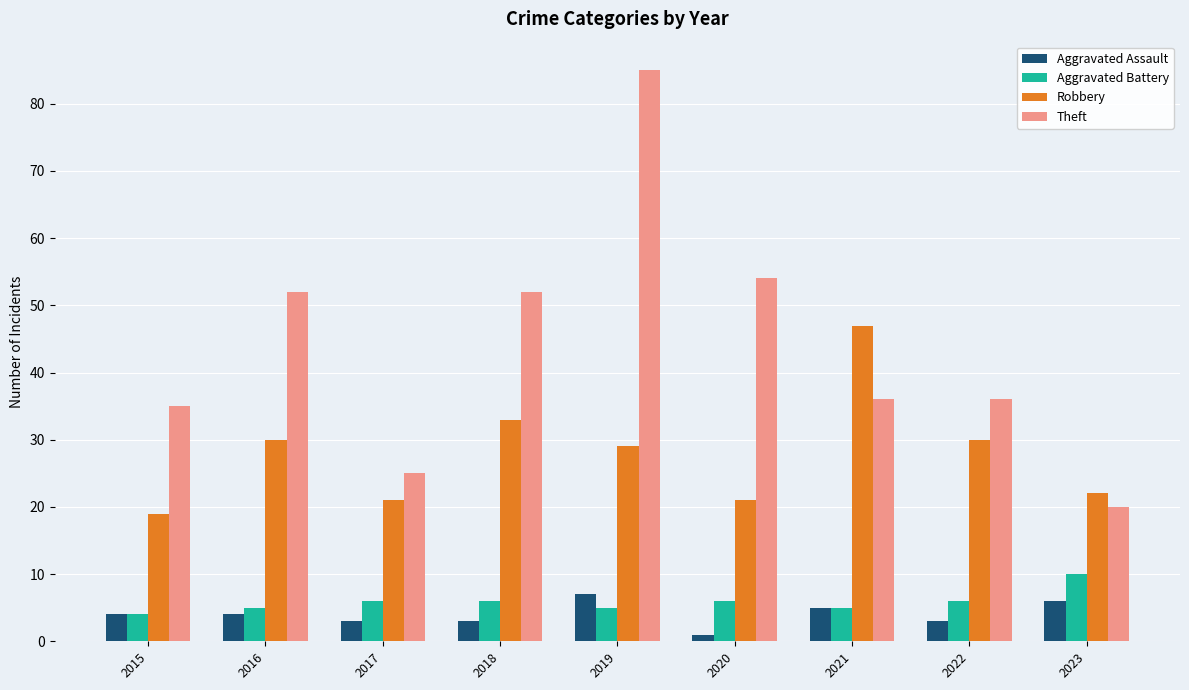

How many data points does each series have?

9